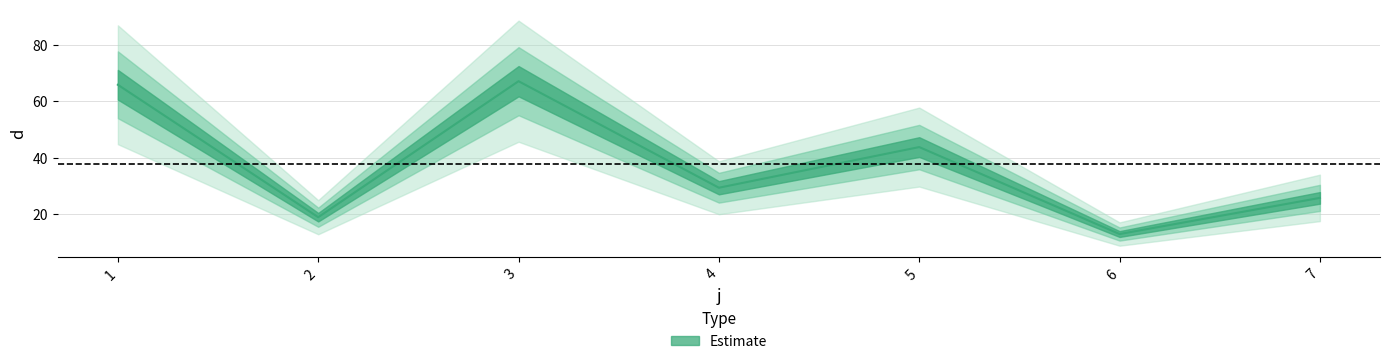

What is the change in value from 4 to 7?

-3.6